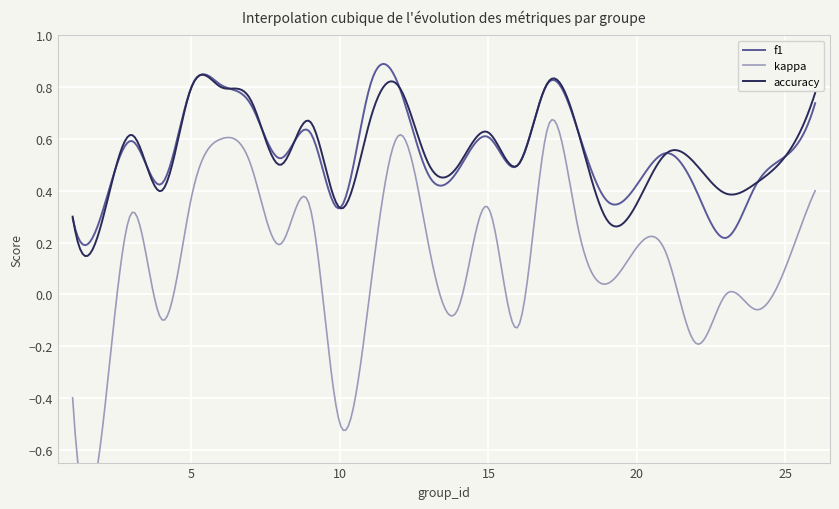

True or false: accuracy and kappa intersect in this chart.

False